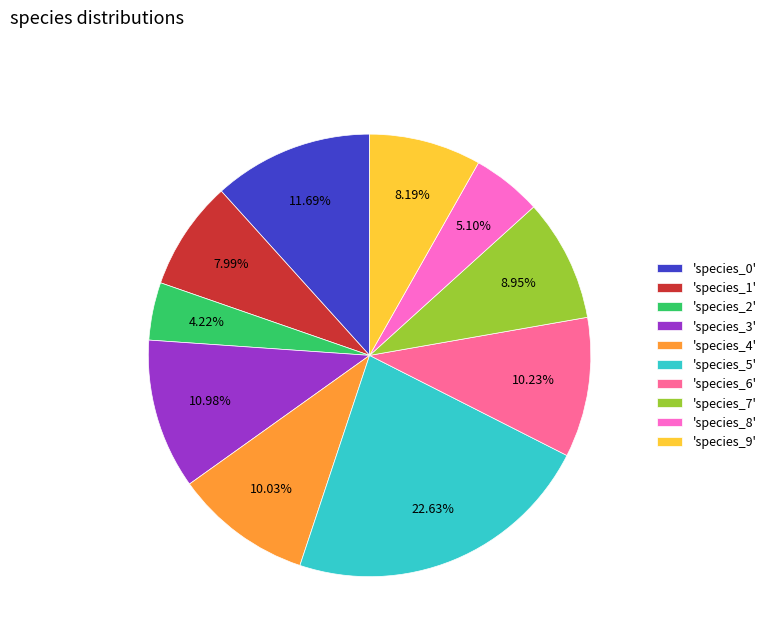

Does 'species_5' represent more than half of the total?

No